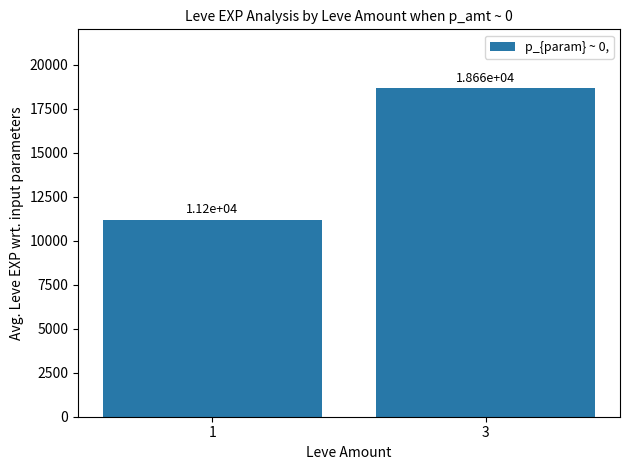

What is the sum of all values?

29860.4